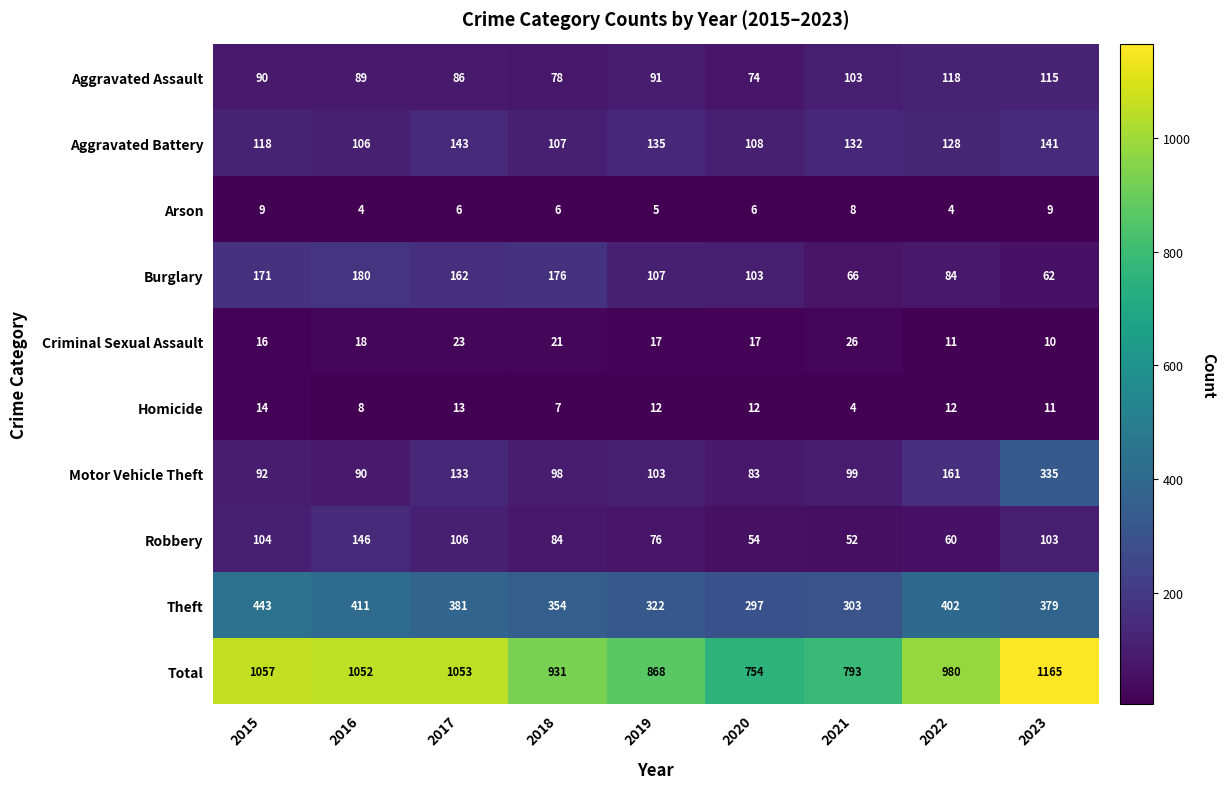

Which series has the largest range (max minus min)?

Total